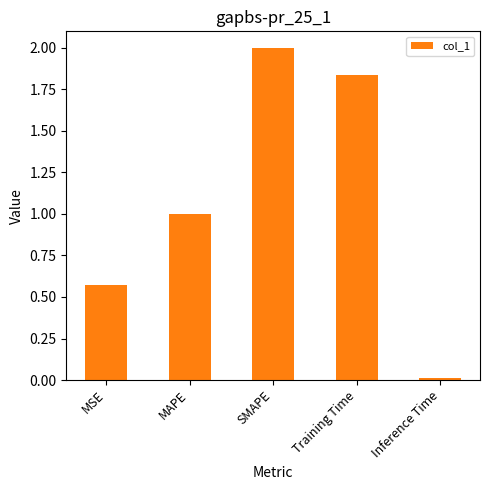

How many bars are there in total?

5